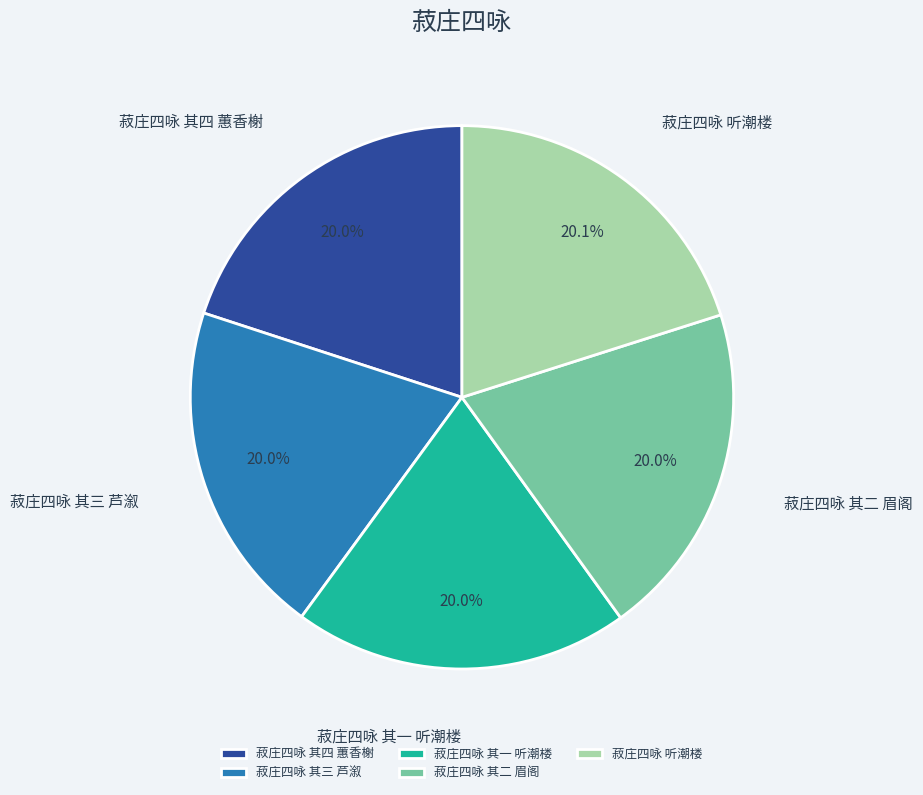

True or false: 菽庄四咏 听潮楼 accounts for 20% of the total.

True